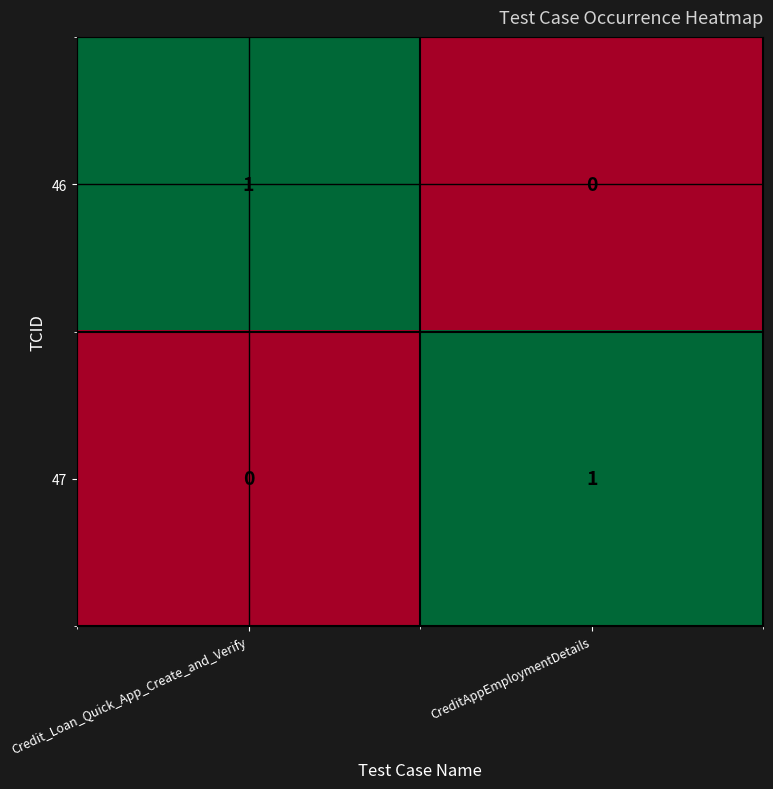

Reading left to right, extract all data points from this chart.

46: 1	0
47: 0	1